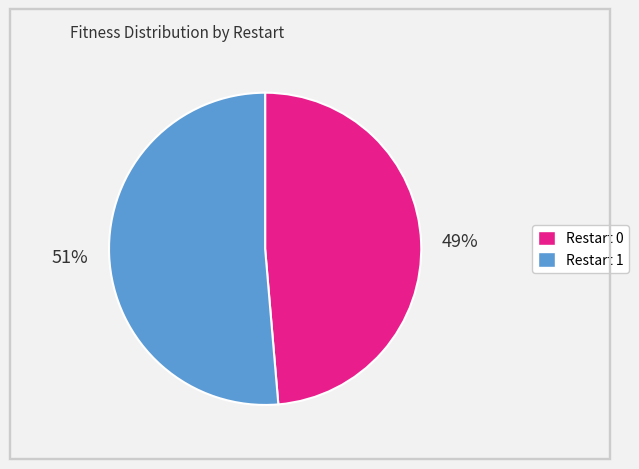

Is there any slice that represents more than half of the pie?

Yes